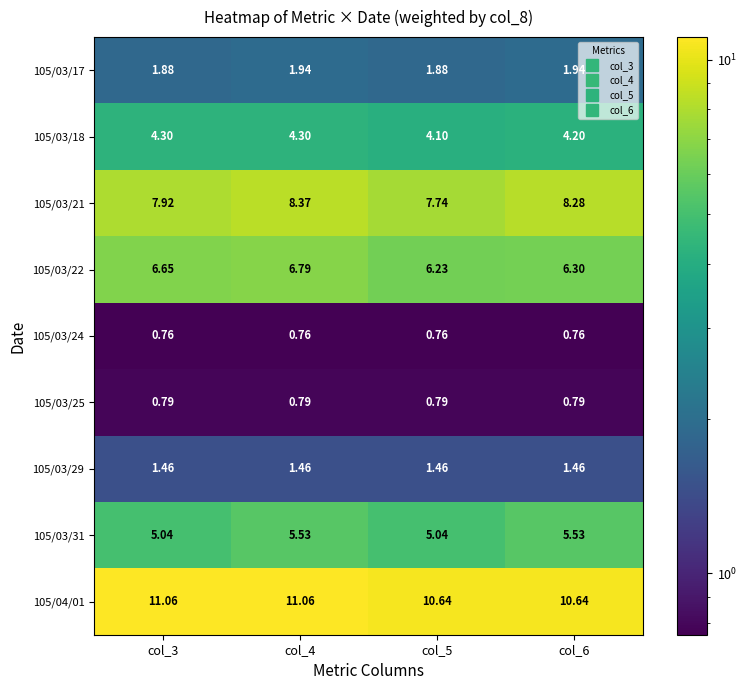

Which series has the widest spread of values?

105/03/21